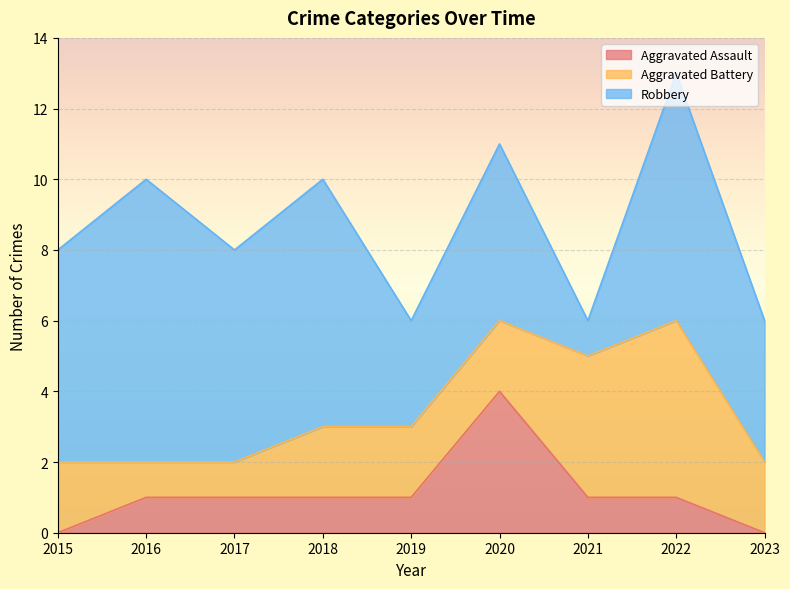

How many values in the Aggravated Assault series exceed 1?

1